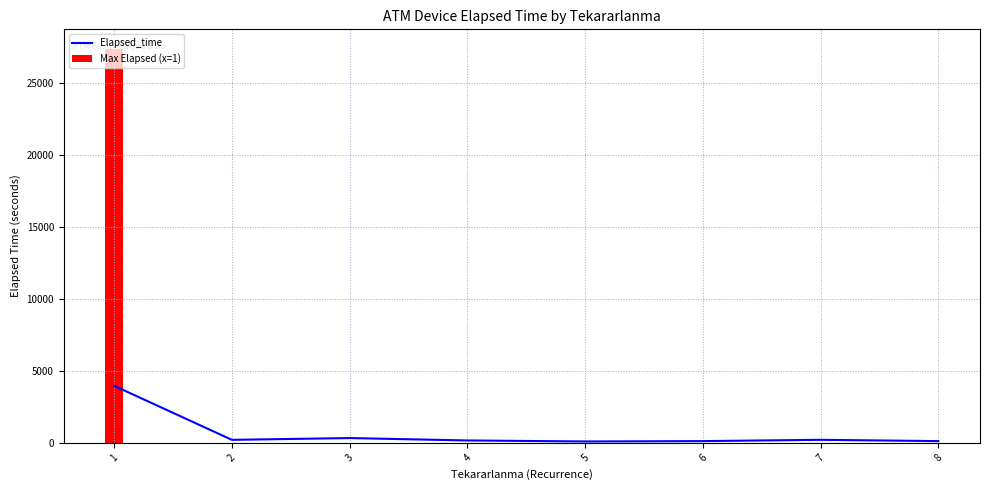

Where is the data nearest to the value 2027?

3